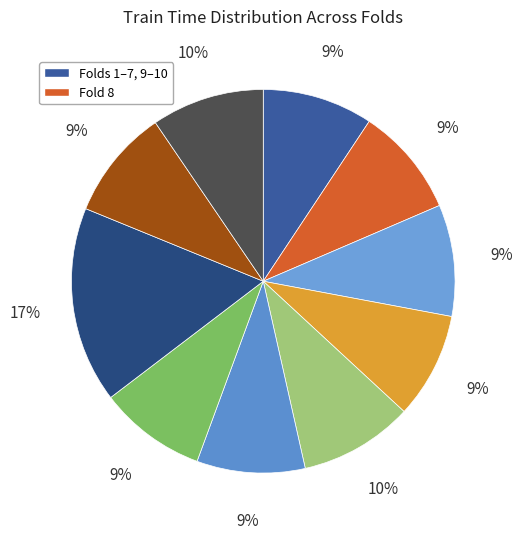

Is there any slice that represents more than half of the pie?

No